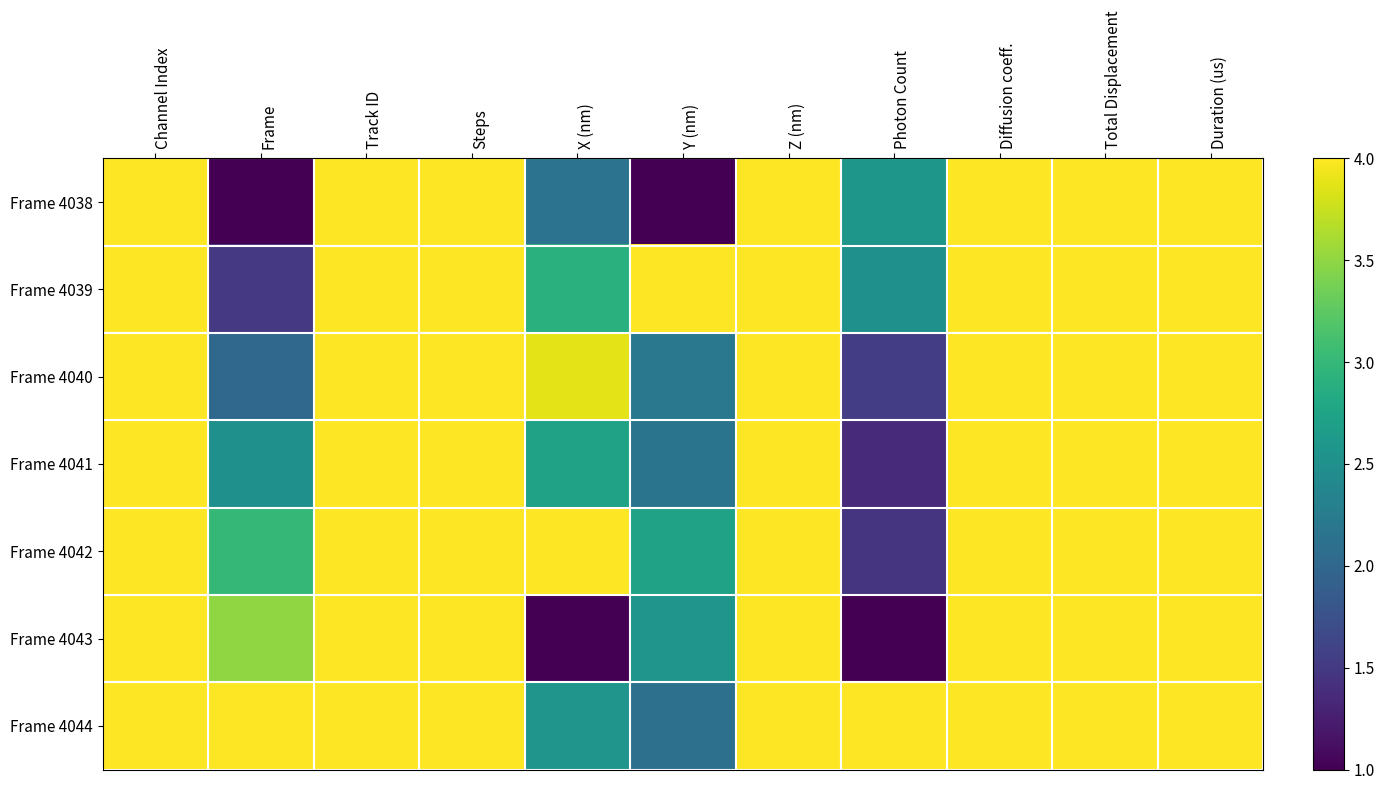

Reading left to right, list all the values displayed in this chart.

Frame 4038: Channel Index=4.0	Frame=1.0	Track ID=4.0	Steps=4.0	X (nm)=2.1	Y (nm)=1.0	Z (nm)=4.0	Photon Count=2.6	Diffusion coeff.=4.0	Total Displacement=4.0	Duration (us)=4.0
Frame 4039: Channel Index=4.0	Frame=1.5	Track ID=4.0	Steps=4.0	X (nm)=2.9	Y (nm)=4.0	Z (nm)=4.0	Photon Count=2.5	Diffusion coeff.=4.0	Total Displacement=4.0	Duration (us)=4.0
Frame 4040: Channel Index=4.0	Frame=2.0	Track ID=4.0	Steps=4.0	X (nm)=3.9	Y (nm)=2.2	Z (nm)=4.0	Photon Count=1.5	Diffusion coeff.=4.0	Total Displacement=4.0	Duration (us)=4.0
Frame 4041: Channel Index=4.0	Frame=2.5	Track ID=4.0	Steps=4.0	X (nm)=2.7	Y (nm)=2.2	Z (nm)=4.0	Photon Count=1.4	Diffusion coeff.=4.0	Total Displacement=4.0	Duration (us)=4.0
Frame 4042: Channel Index=4.0	Frame=3.0	Track ID=4.0	Steps=4.0	X (nm)=4.0	Y (nm)=2.7	Z (nm)=4.0	Photon Count=1.5	Diffusion coeff.=4.0	Total Displacement=4.0	Duration (us)=4.0
Frame 4043: Channel Index=4.0	Frame=3.5	Track ID=4.0	Steps=4.0	X (nm)=1.0	Y (nm)=2.6	Z (nm)=4.0	Photon Count=1.0	Diffusion coeff.=4.0	Total Displacement=4.0	Duration (us)=4.0
Frame 4044: Channel Index=4.0	Frame=4.0	Track ID=4.0	Steps=4.0	X (nm)=2.6	Y (nm)=2.1	Z (nm)=4.0	Photon Count=4.0	Diffusion coeff.=4.0	Total Displacement=4.0	Duration (us)=4.0